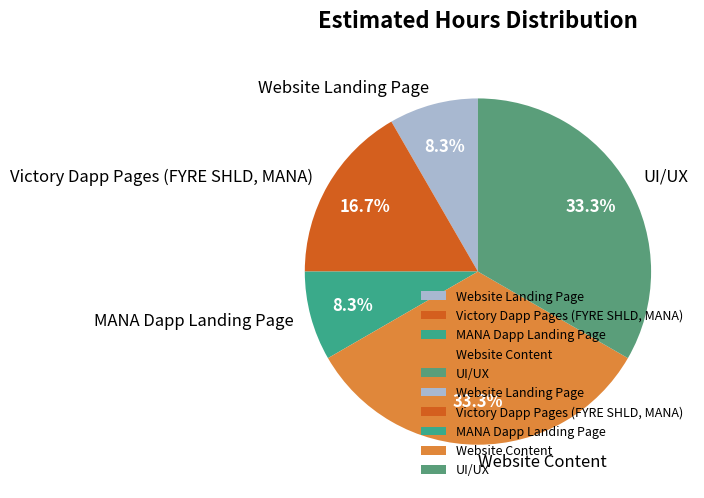

How many segments does this pie chart have?

5